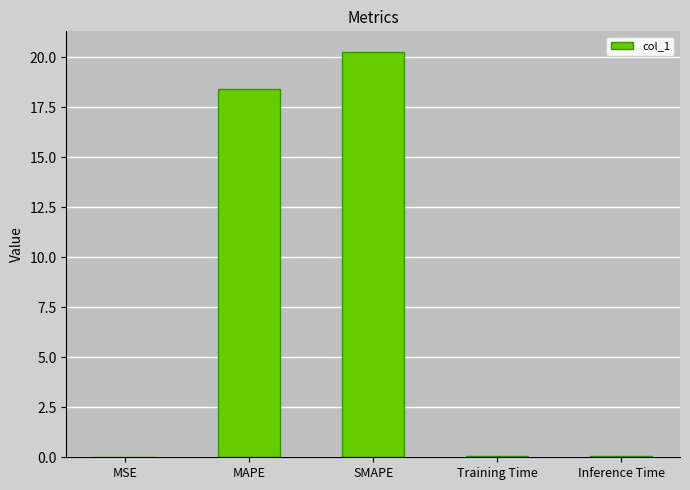

Are the bars grouped side by side (vs. stacked)?

No